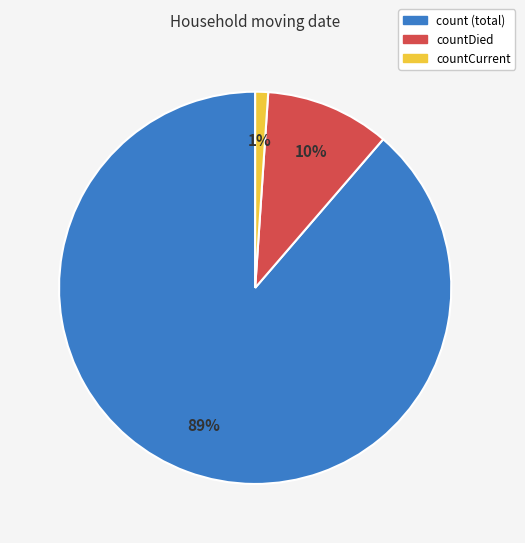

Is there any slice that represents more than half of the pie?

Yes